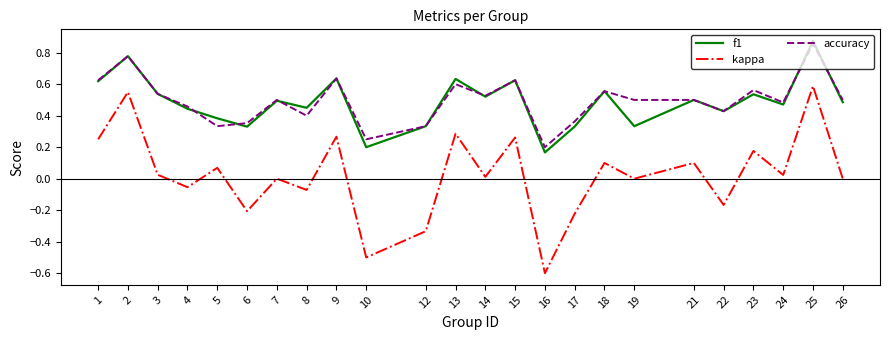

What is the sum of all f1 values?

11.7